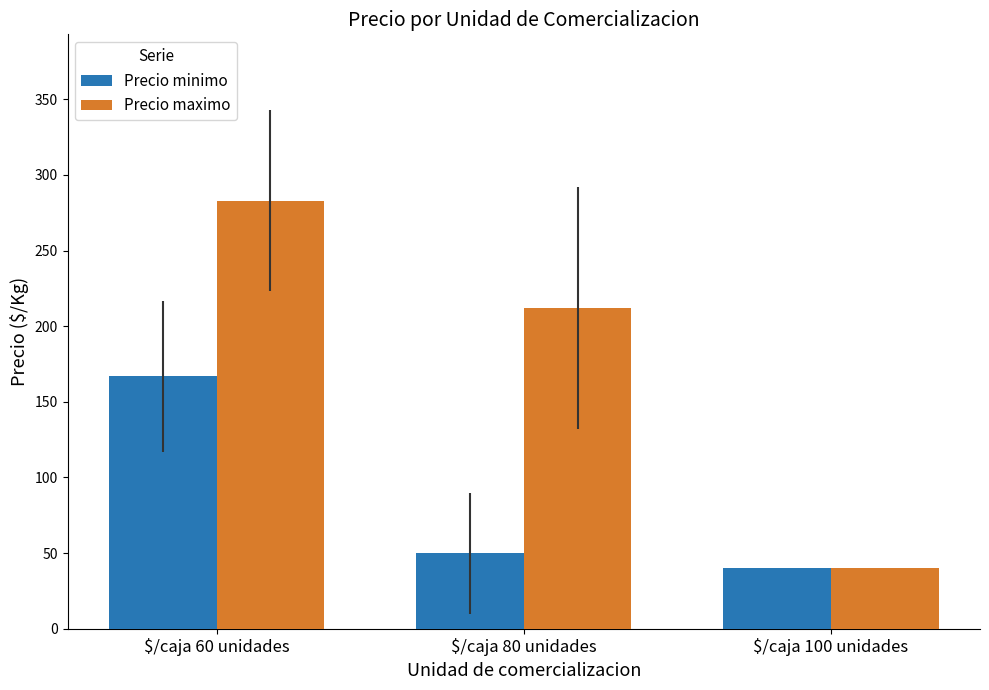

What is the sum of all Precio maximo values?

535